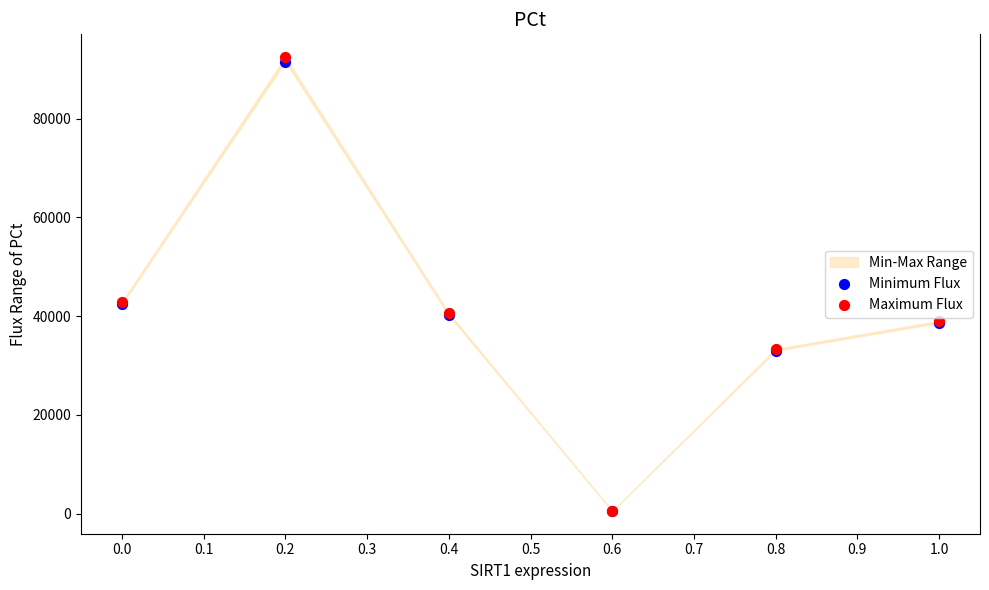

Which series has the widest spread of Y values?

Maximum Flux